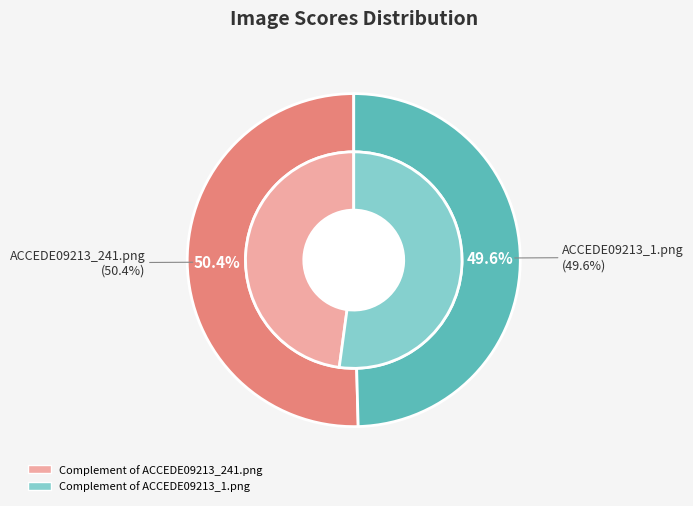

Which category has the biggest portion of the pie?

ACCEDE09213_241.png